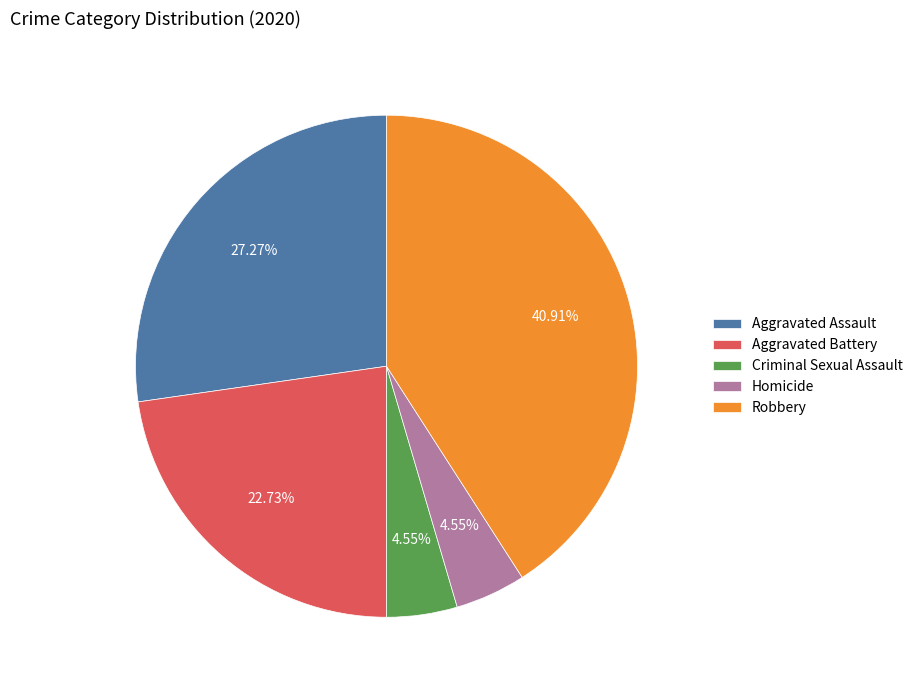

What percentage do Robbery and Homicide together represent?

45.5%